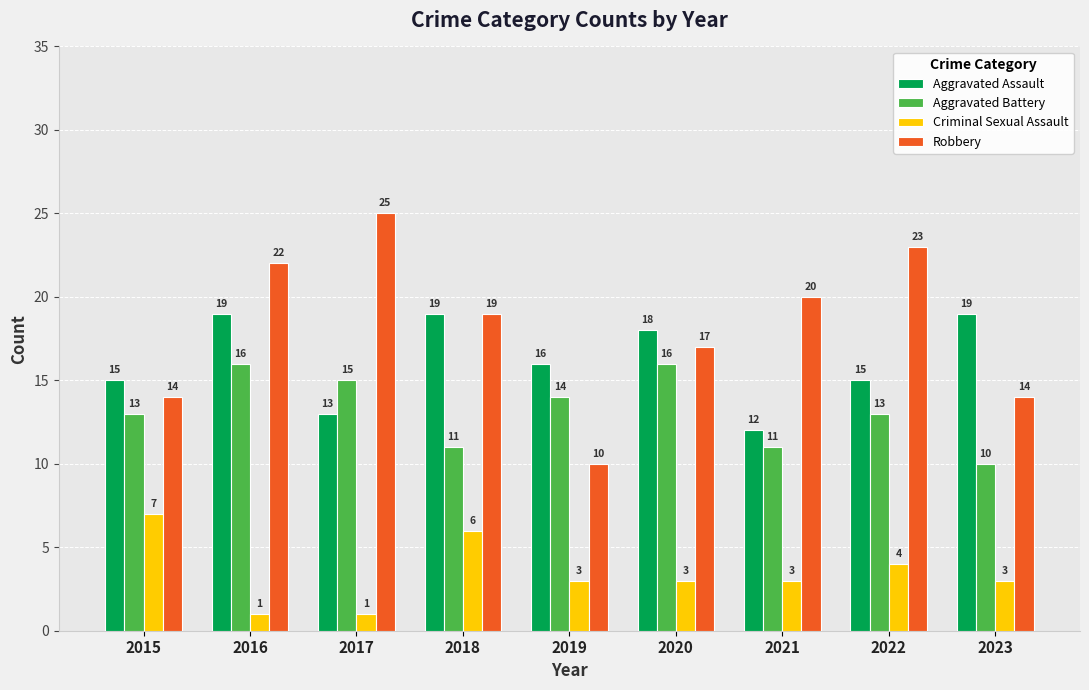

List the series in order of their peak value, lowest first.

Criminal Sexual Assault, Aggravated Battery, Aggravated Assault, Robbery